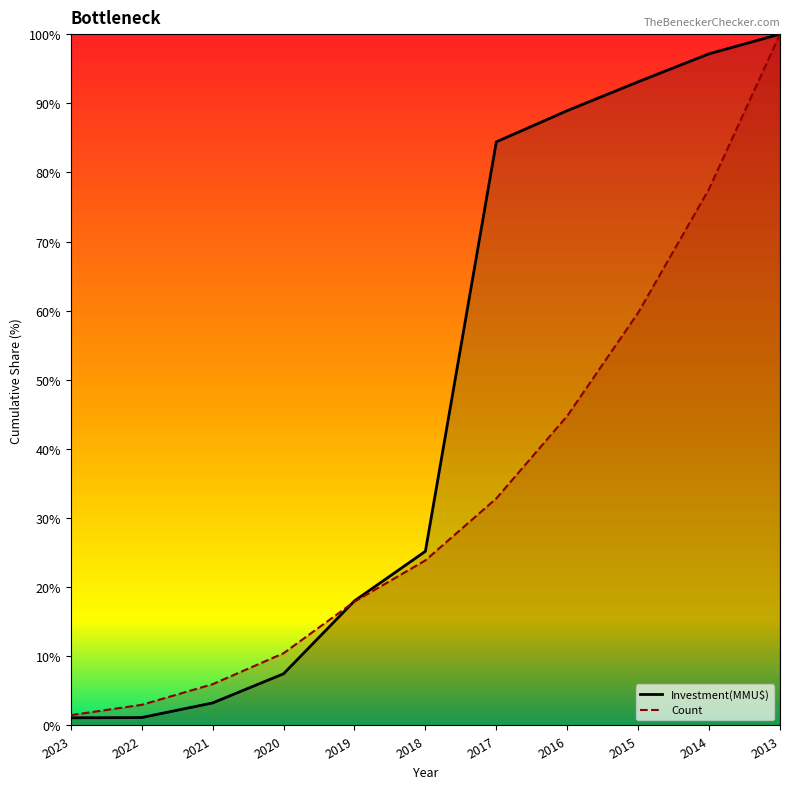

The value at 2020 is 16.2. True or false?

False